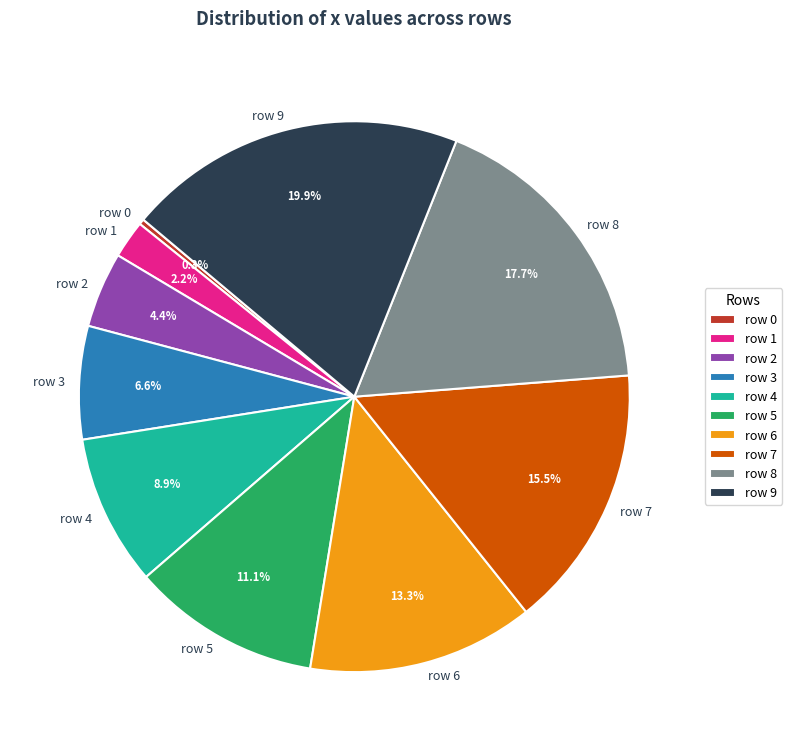

Combined, do row 7 and row 3 account for over 50%?

No